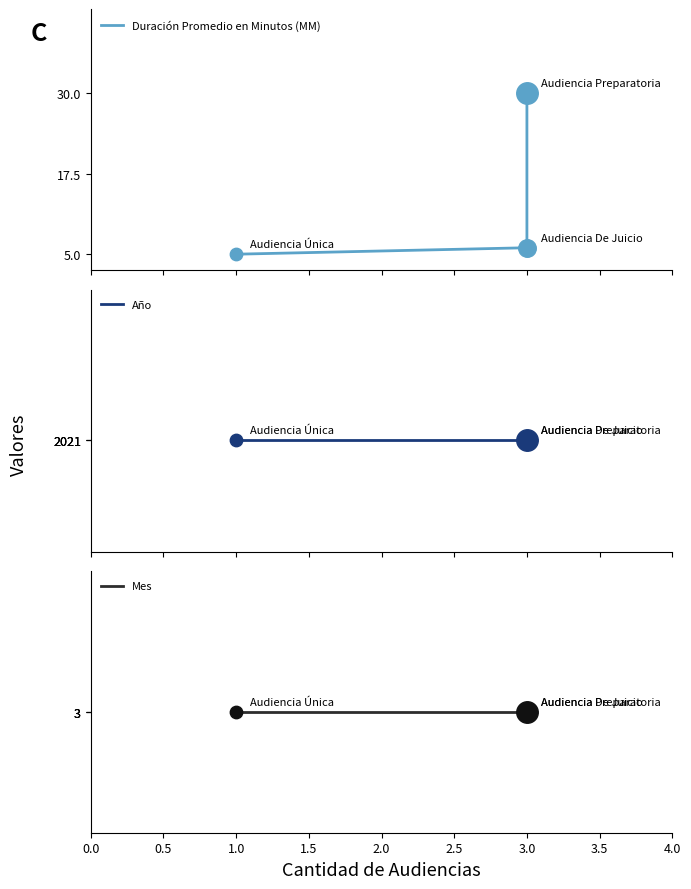

What are all the series names shown in the legend?

Duración Promedio en Minutos (MM), Año, Mes